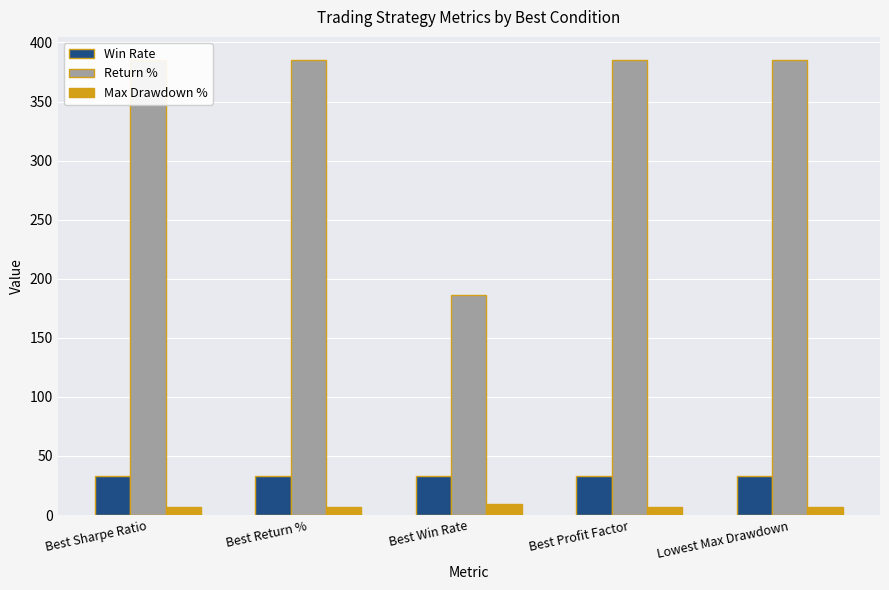

Rank the categories by Max Drawdown % value from highest to lowest.

Best Win Rate, Best Sharpe Ratio, Best Return %, Best Profit Factor, Lowest Max Drawdown